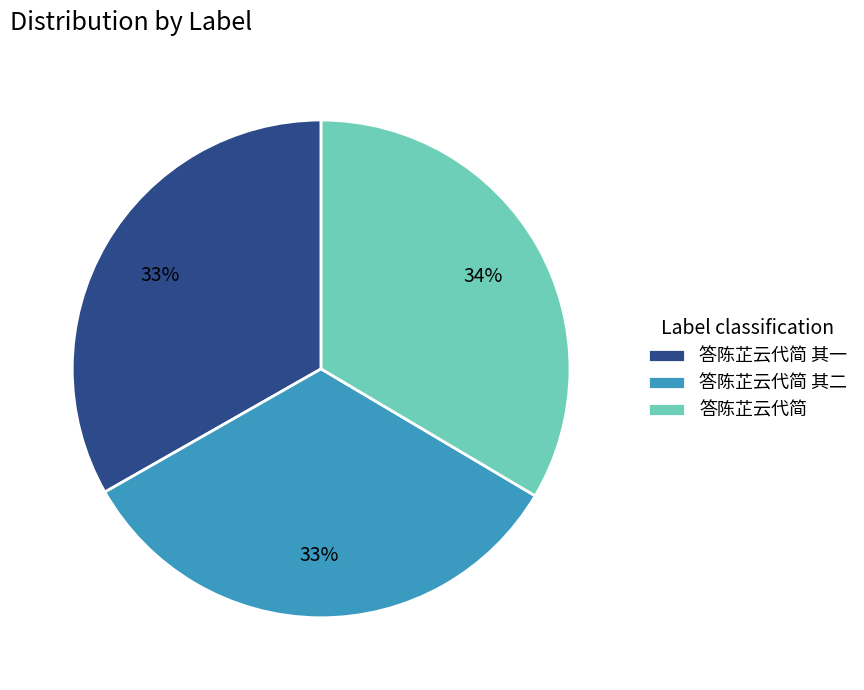

What is the ratio of the value at 答陈芷云代简 其二 to the value at 答陈芷云代简 其一?

1.0